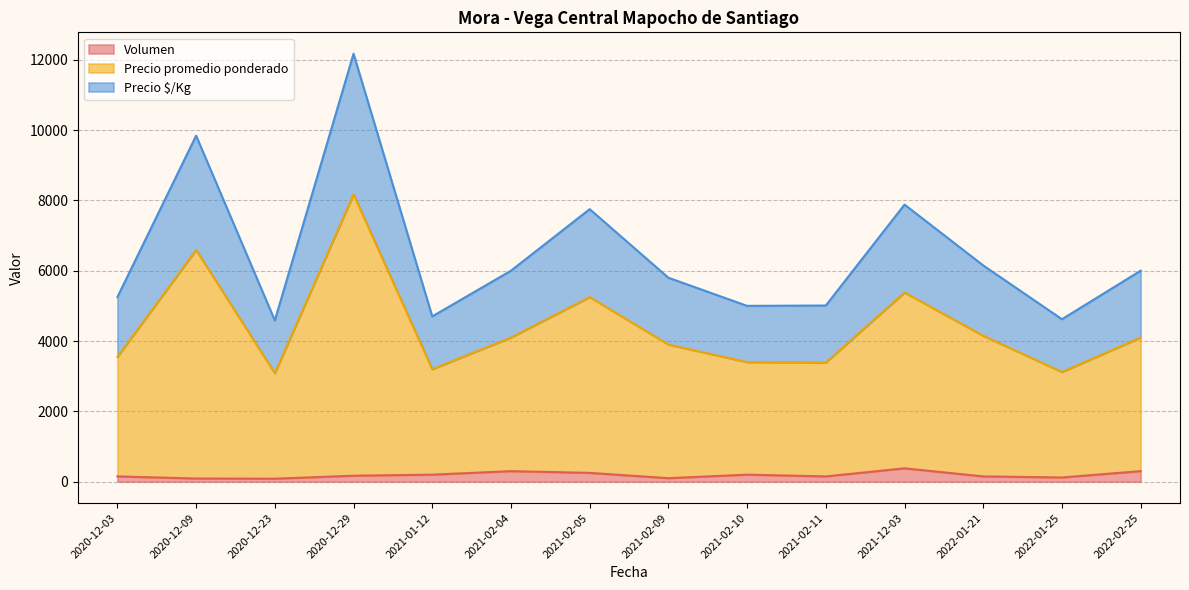

Does the chart display data point markers on the line(s)?

No